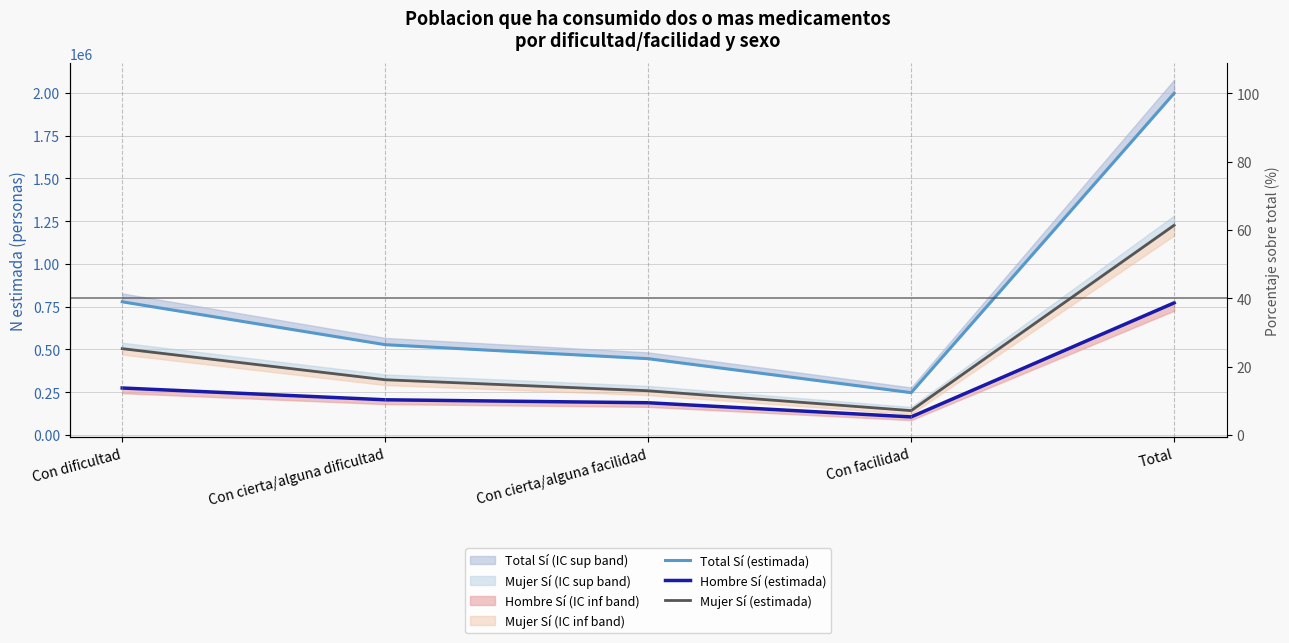

What is the difference between the second highest and minimum values in the Hombre Sí (estimada) series?

169119